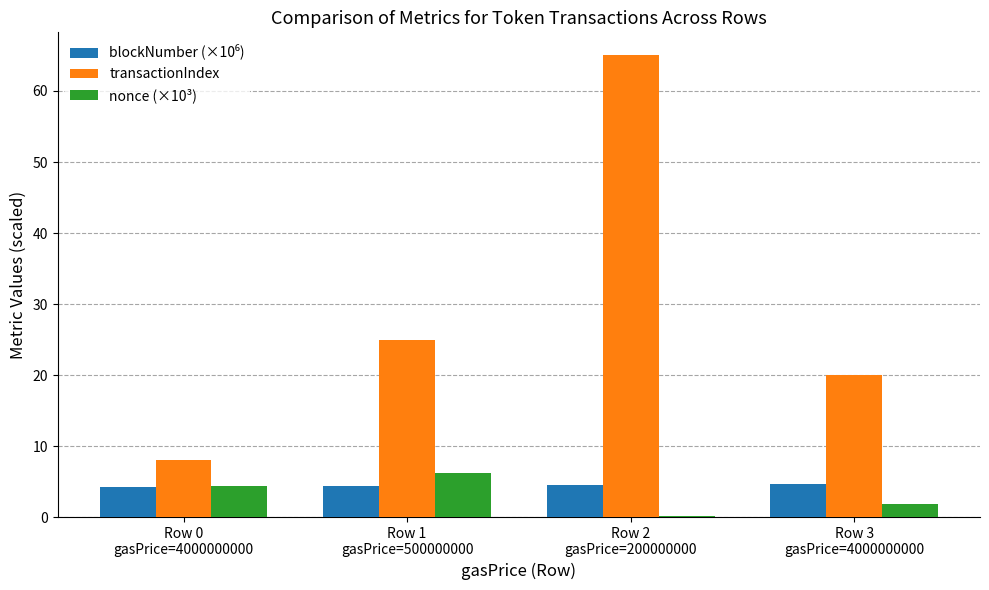

Which series has the largest total across all categories?

transactionIndex